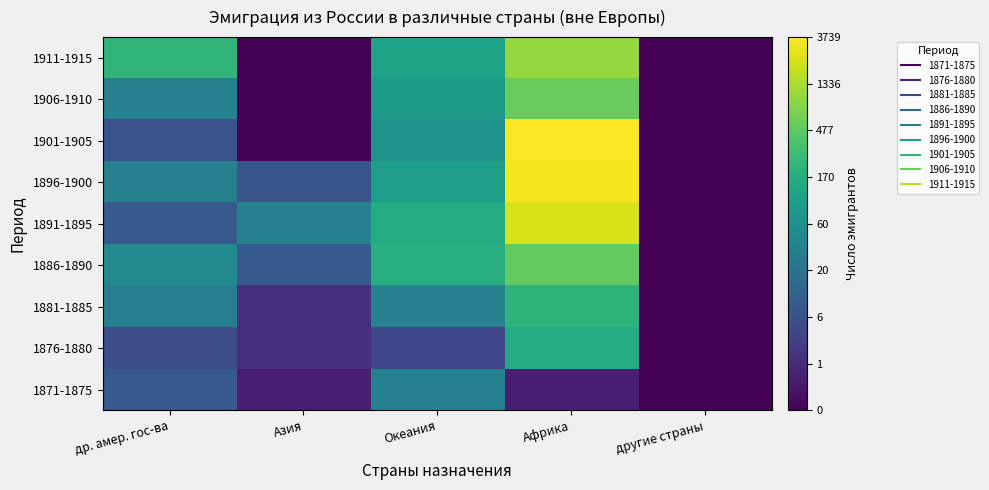

What is the spread (max minus min) of values at др. амер. гос-ва?

1.5